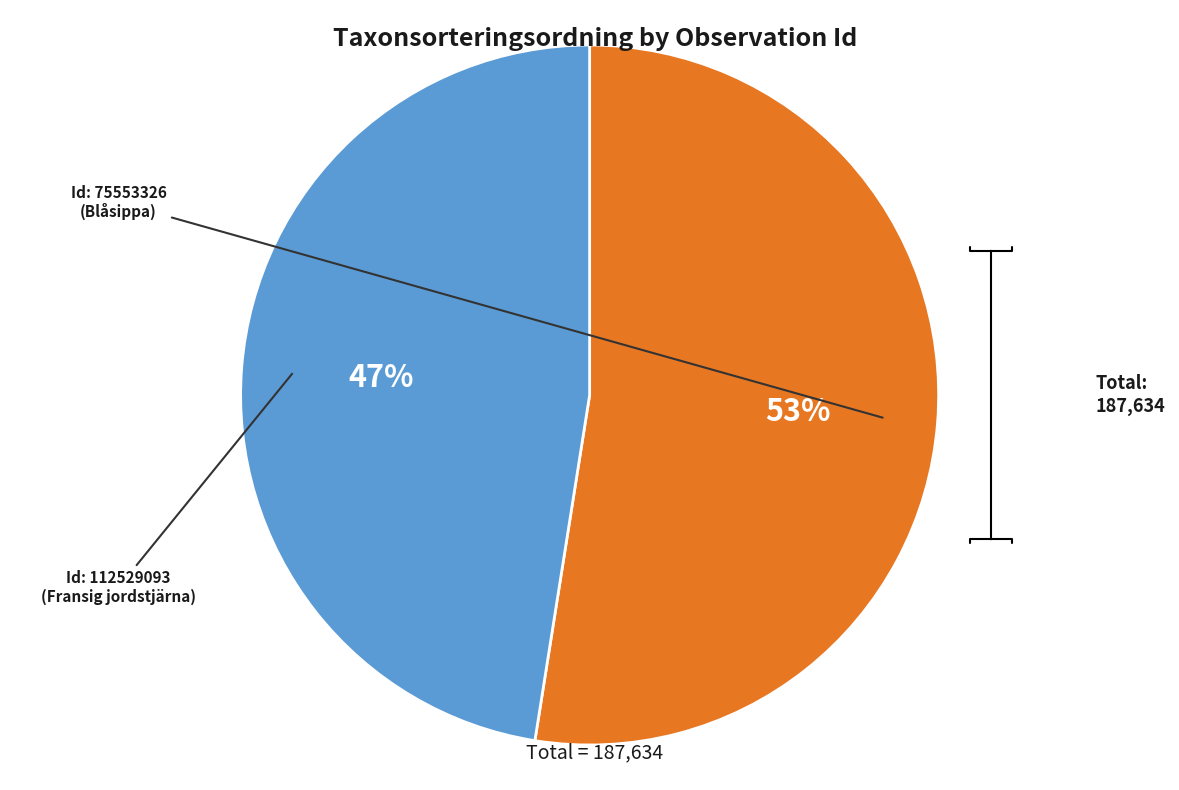

How many segments does this pie chart have?

2